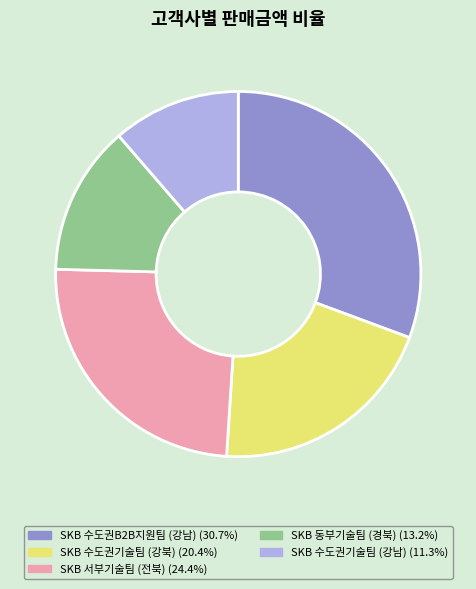

Is there a majority slice in this chart?

No